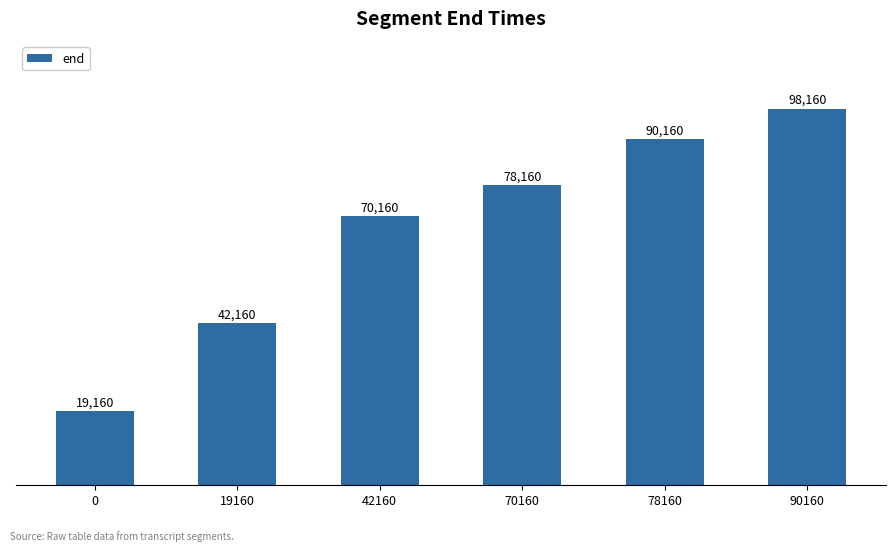

True or false: the data shows 105092 at 70160.

False